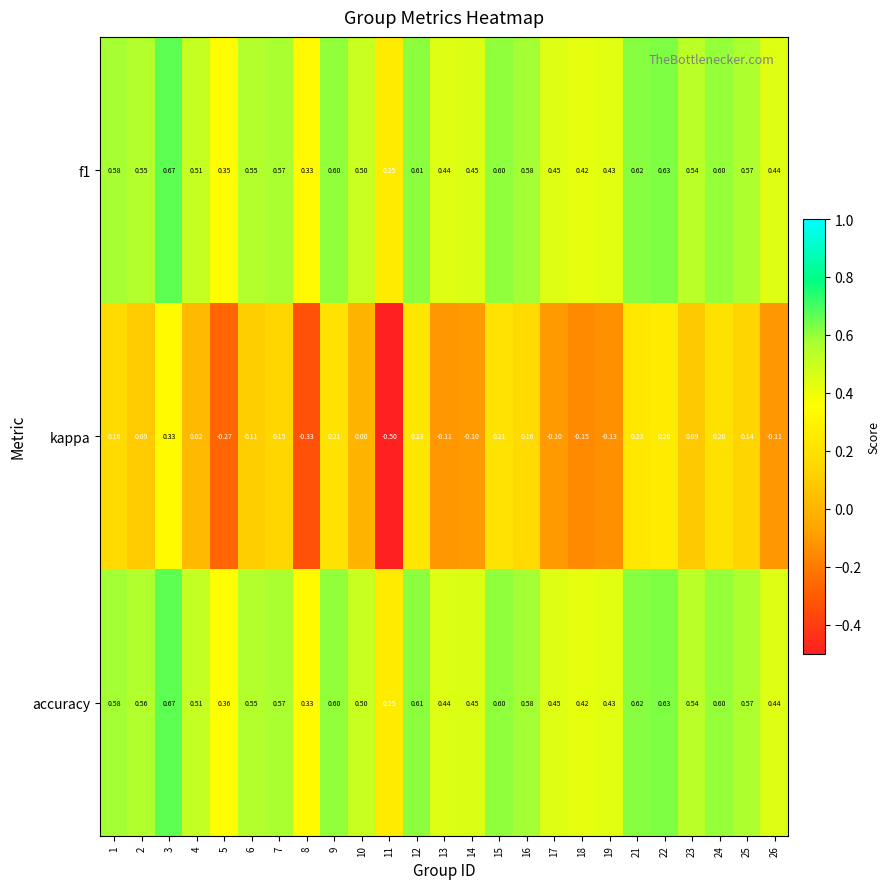

Which series changed the most between 6 and 22?

kappa